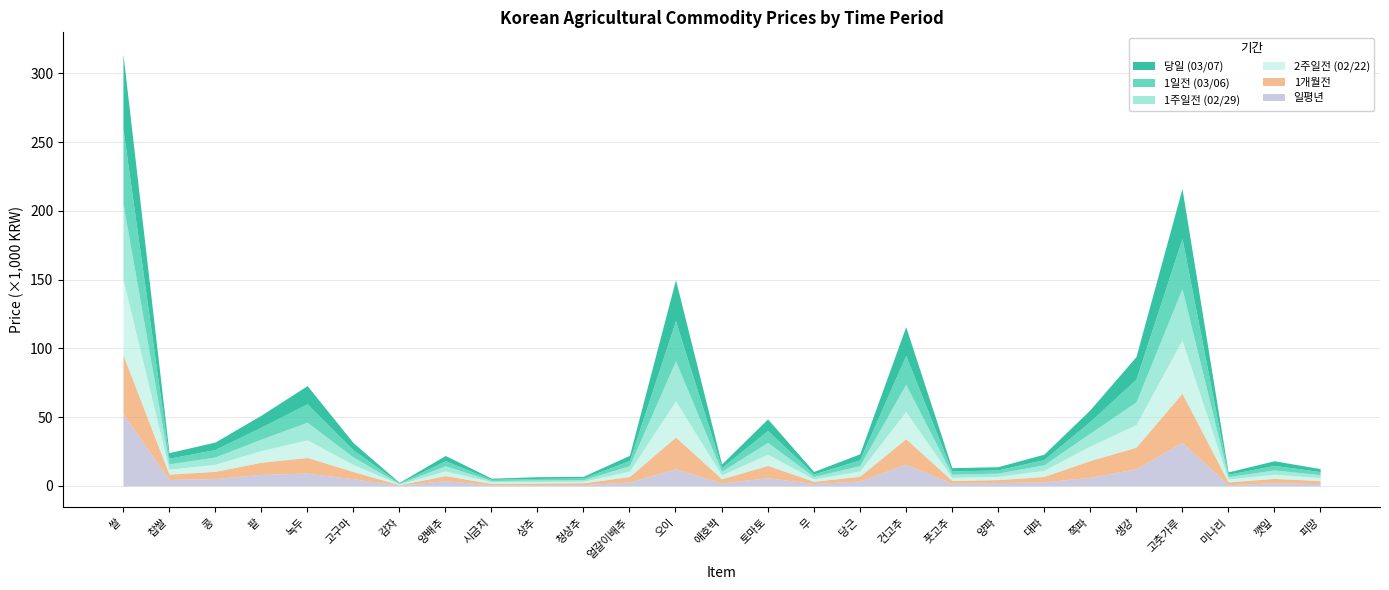

True or false: 1개월전 has a value of 2400 at 찹쌀.

False